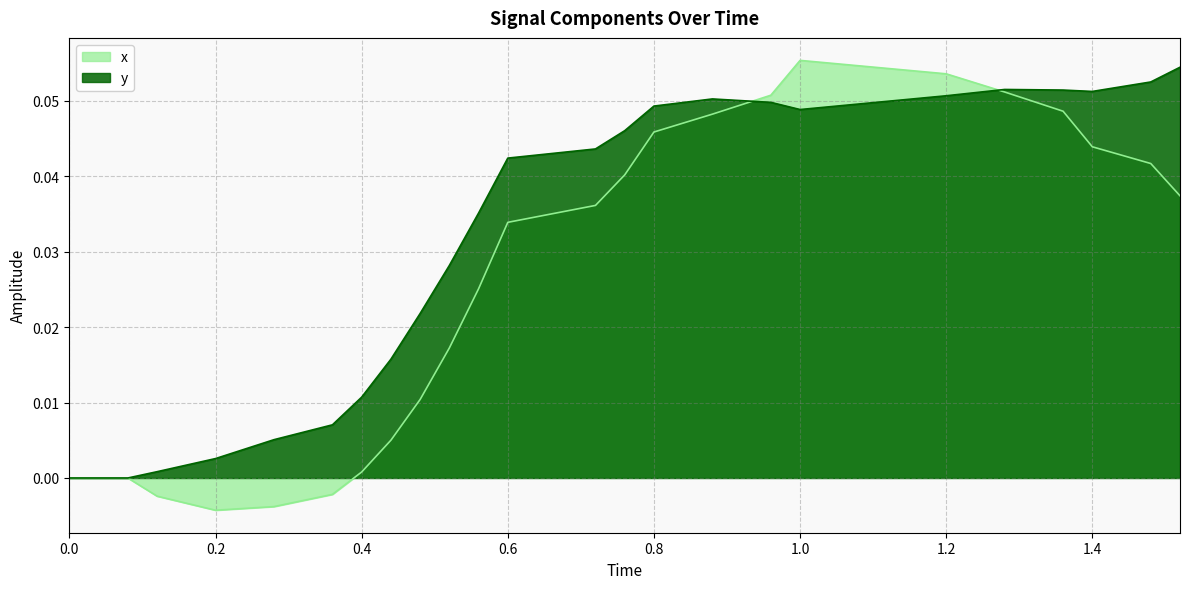

Which series has the widest spread of values?

x